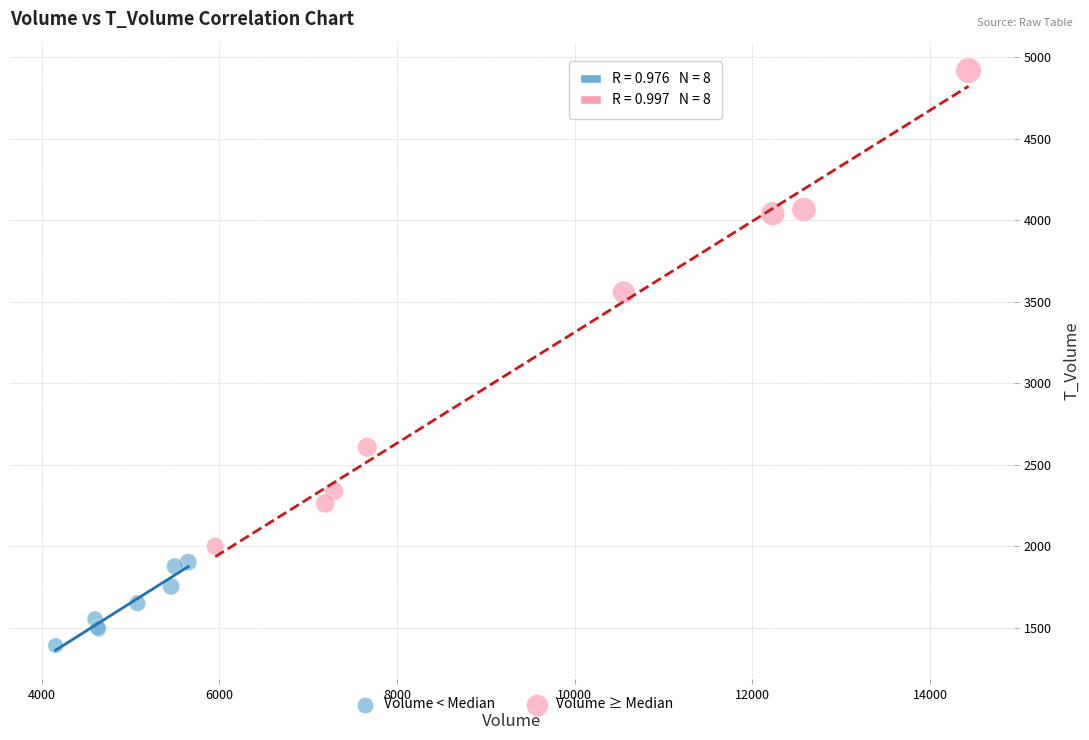

Which series contains the lowest Y value?

Volume < Median